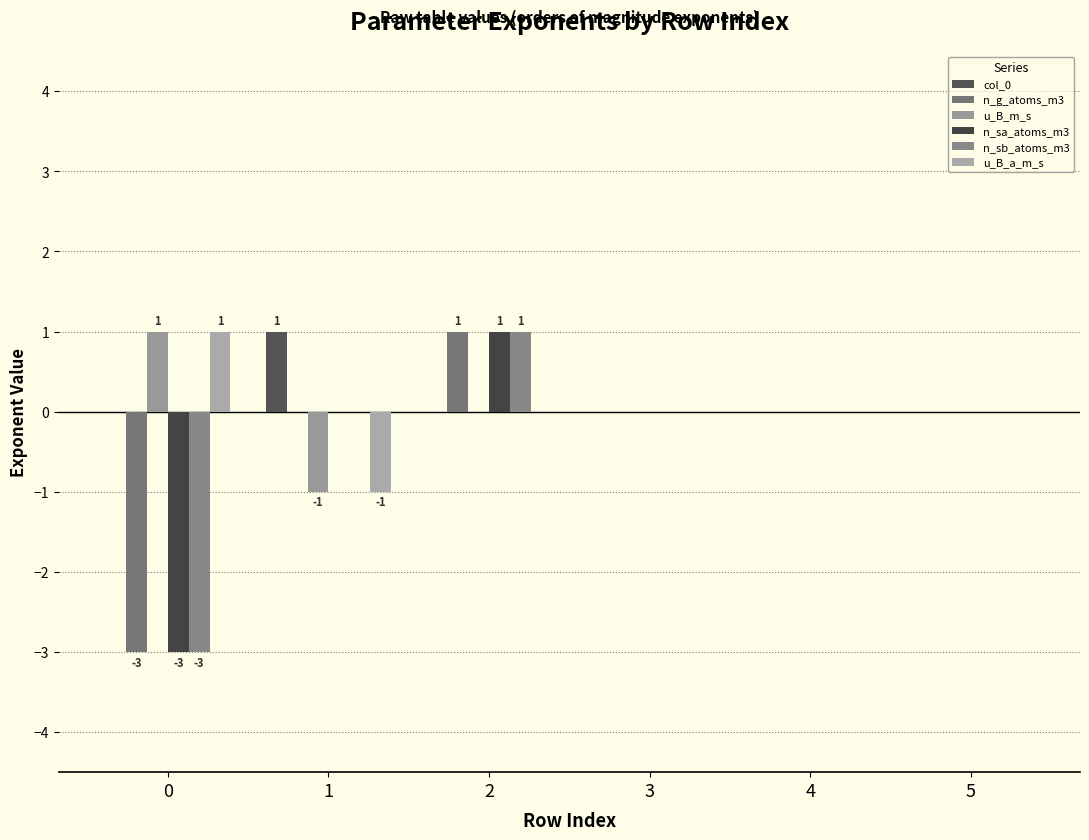

Are the bars horizontal?

No